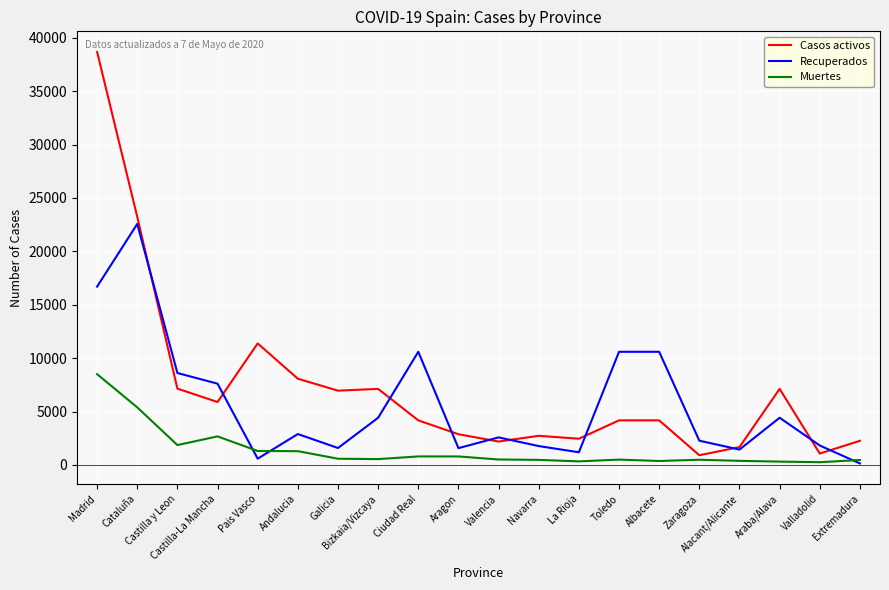

List the series in order of their peak value, lowest first.

Muertes, Recuperados, Casos activos